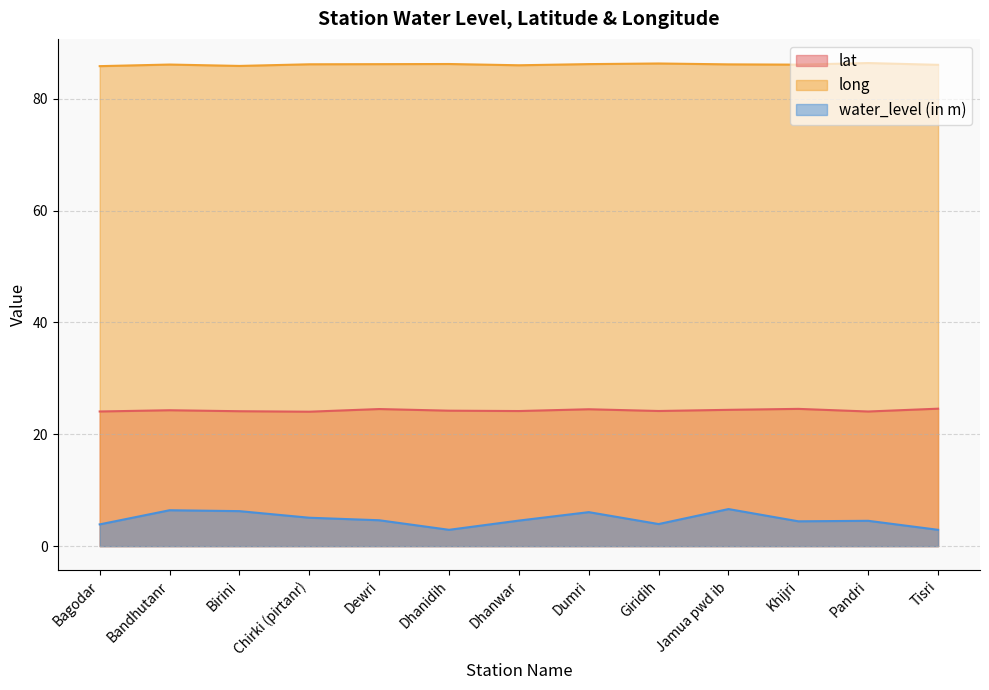

How many lines are shown in the chart?

3